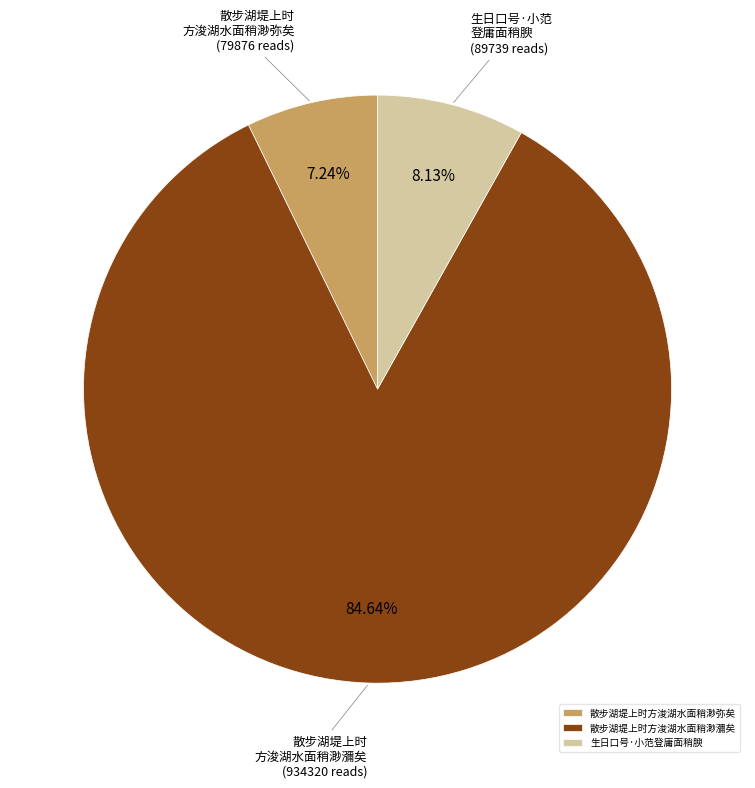

To the nearest percent, what percentage of the pie is 生日口号·小范登庸面稍腴?

8%